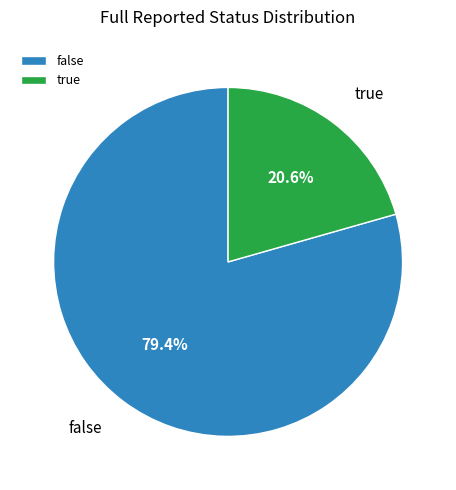

Does true represent more than half of the total?

No